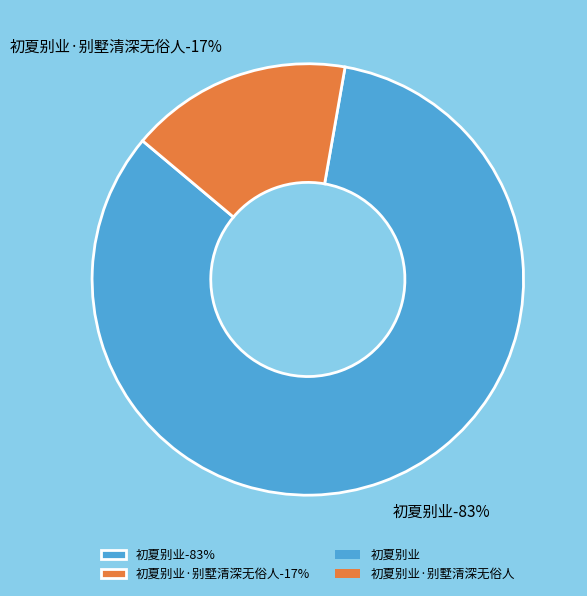

Rank the categories by value from highest to lowest.

初夏别业, 初夏别业·别墅清深无俗人